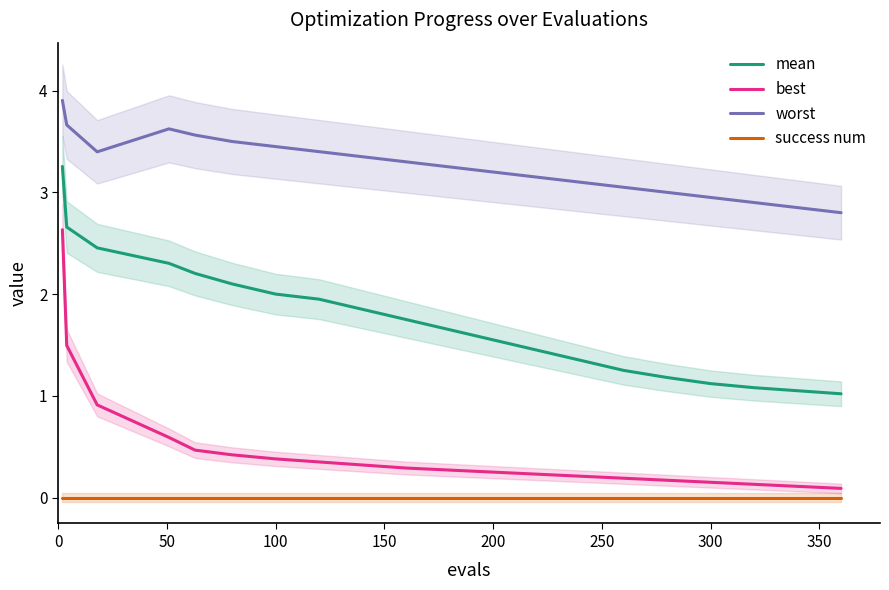

True or false: mean and best intersect in this chart.

False